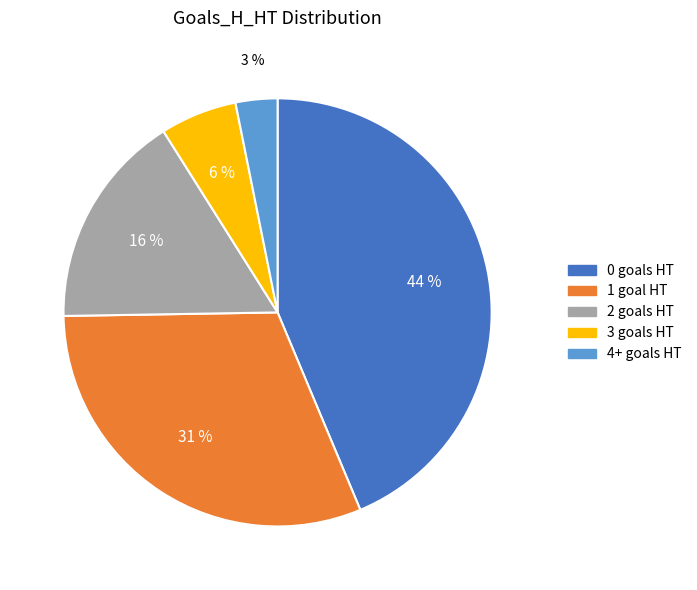

What percentage is the 3 goals HT slice, to the nearest percent?

6%